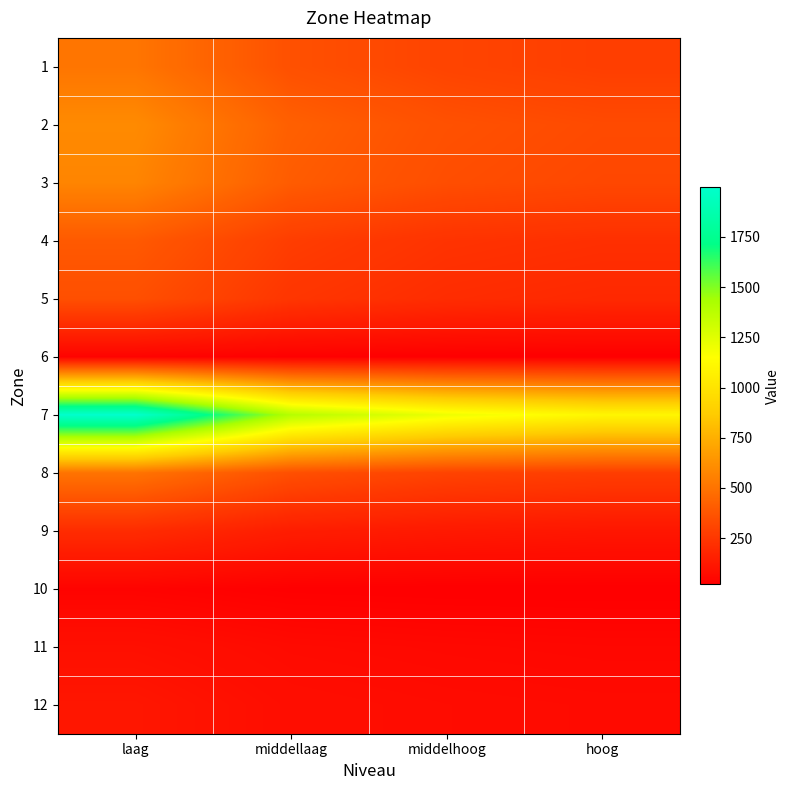

Count the number of data series in this chart.

12